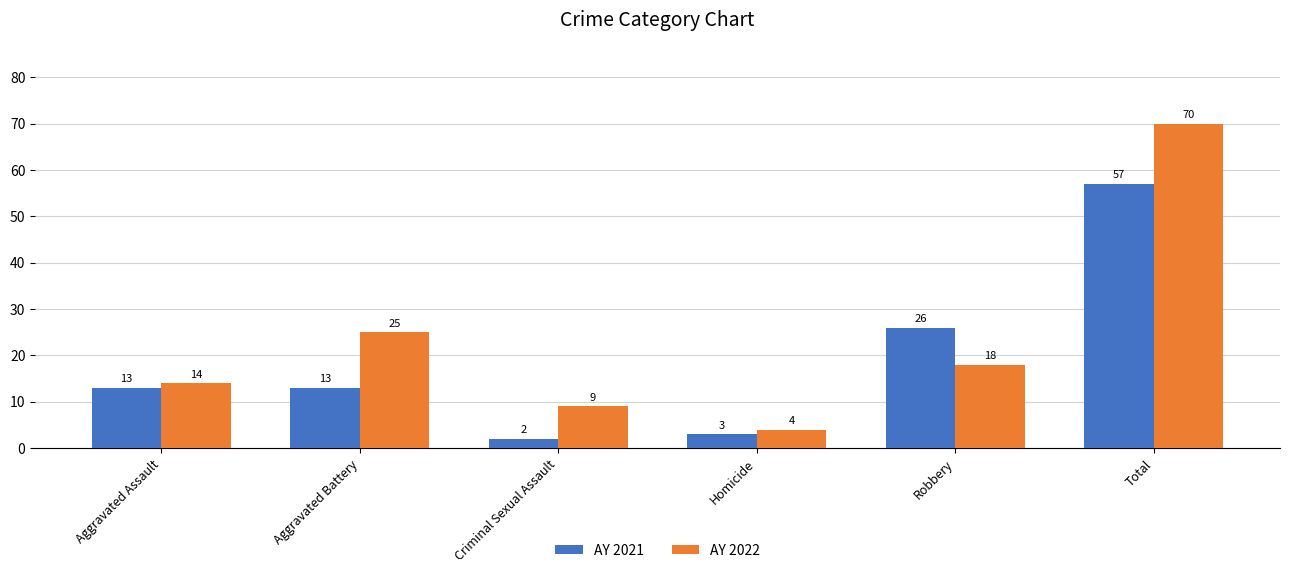

At which label does AY 2022 first exceed 18?

Aggravated Battery